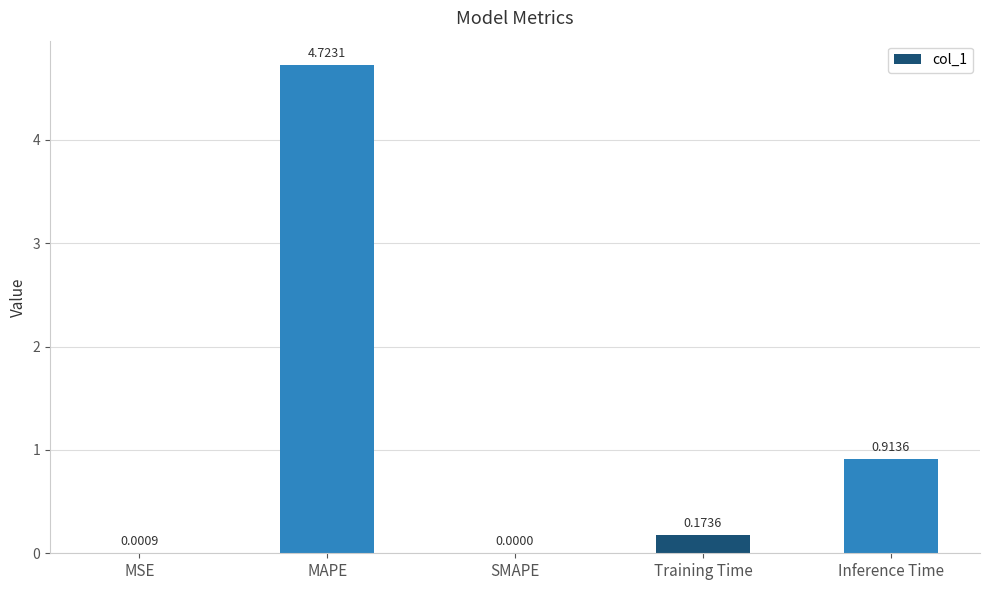

What is the average value?

1.2